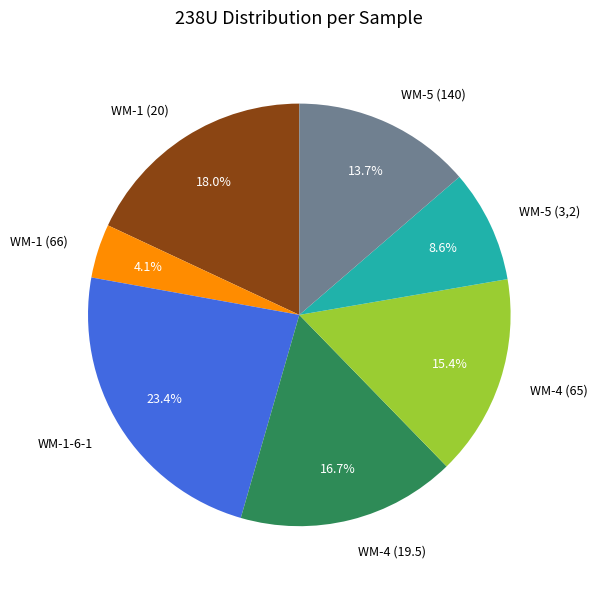

True or false: WM-4 (19.5) accounts for 8% of the total.

False